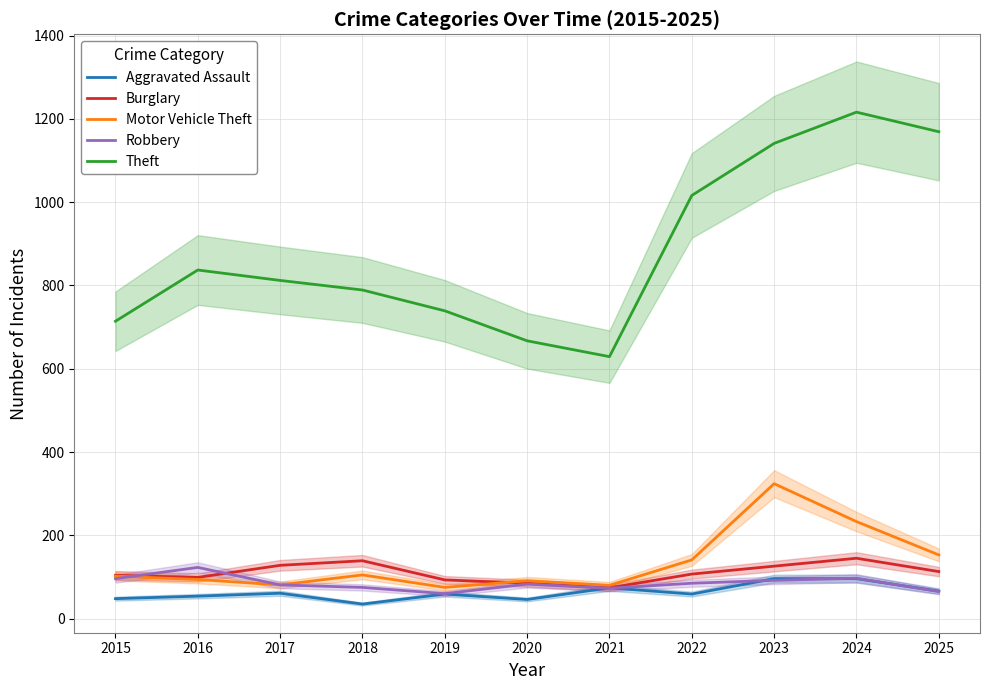

What are all the series names shown in the legend?

Aggravated Assault, Burglary, Motor Vehicle Theft, Robbery, Theft